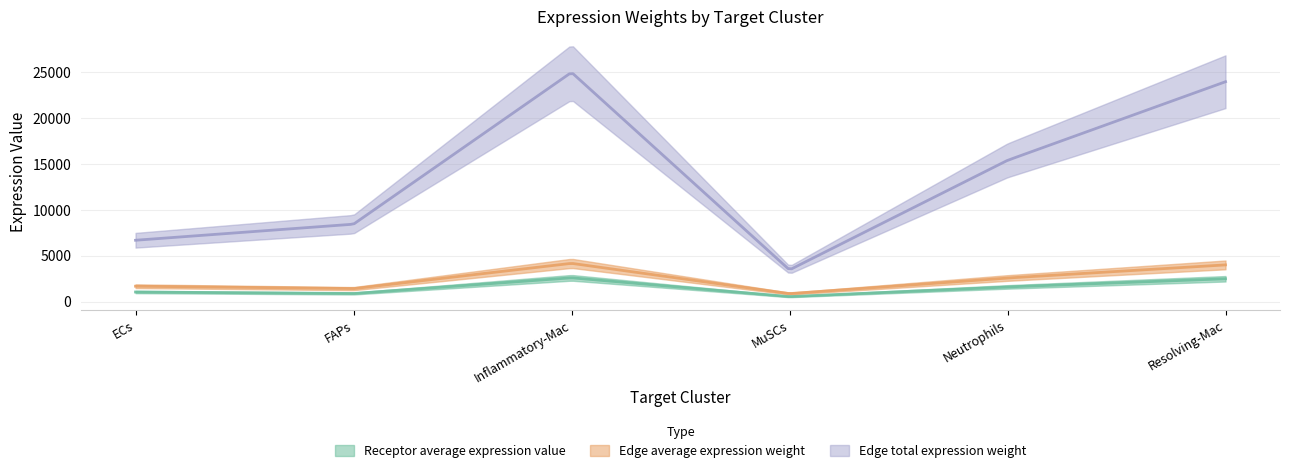

List the labels in order of Edge total expression weight value, largest first.

Inflammatory-Mac, Resolving-Mac, Neutrophils, FAPs, ECs, MuSCs